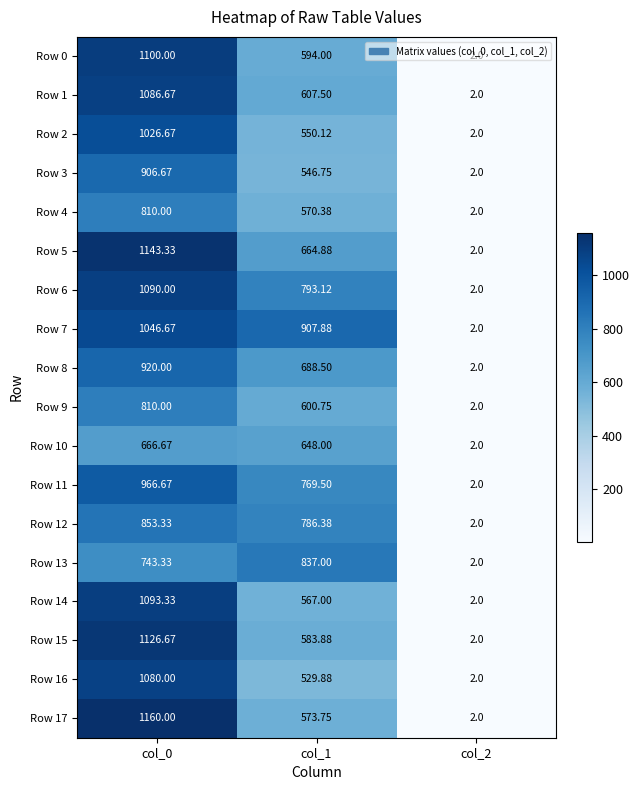

Is the value of Row 16 at col_1 greater than the value of Row 17 at col_2?

Yes